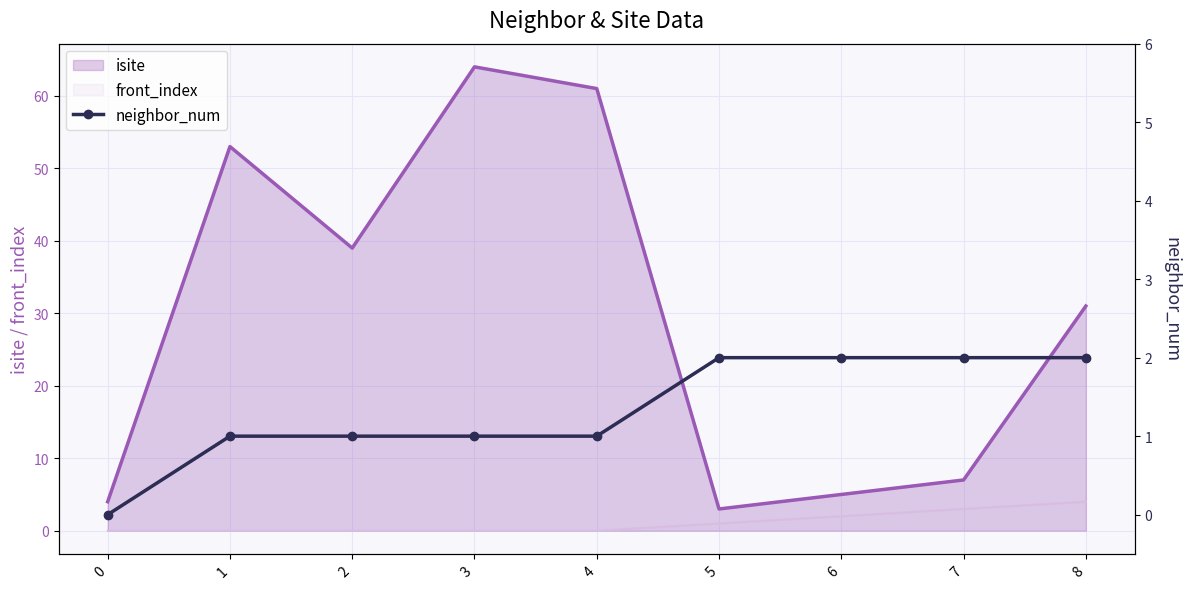

How many categories are shown in the chart?

9